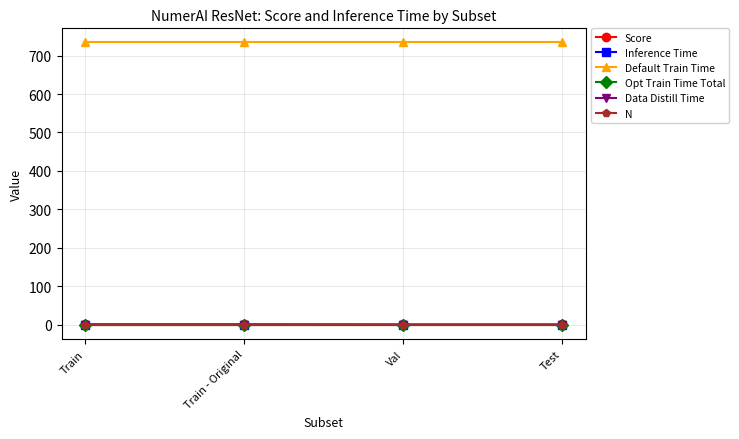

Read the Score value at Train - Original.

0.9